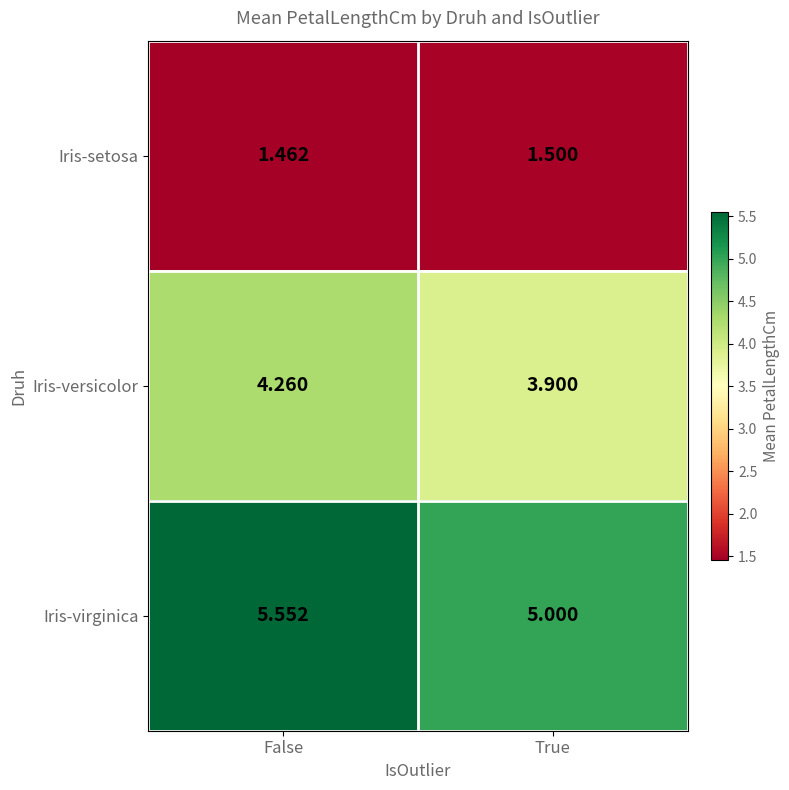

Which series has the largest total across all categories?

Iris-virginica